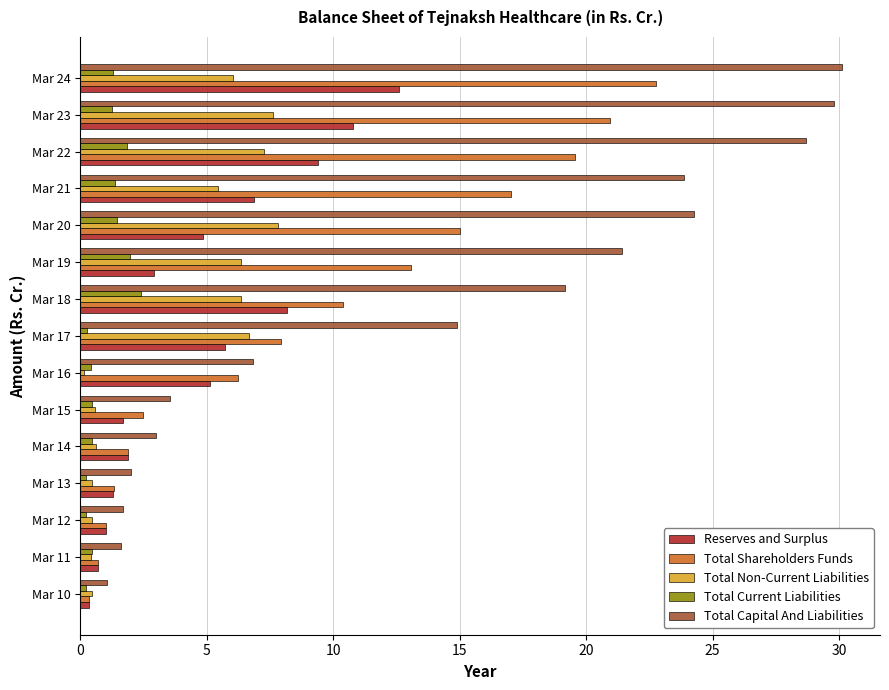

Which series has the widest spread of values?

Total Capital And Liabilities